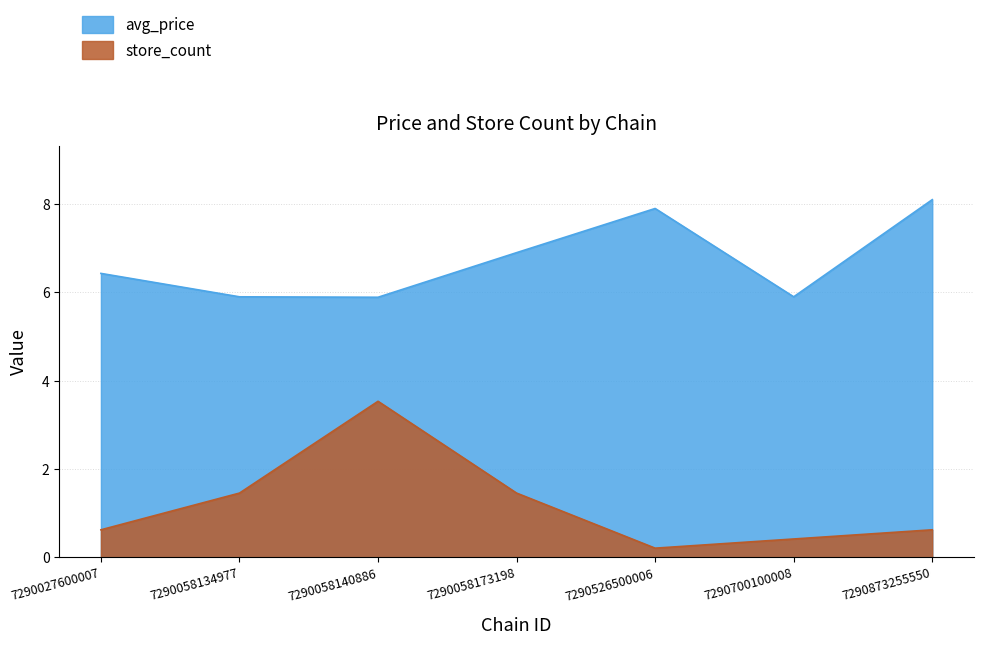

Which series has the widest spread of values?

store_count